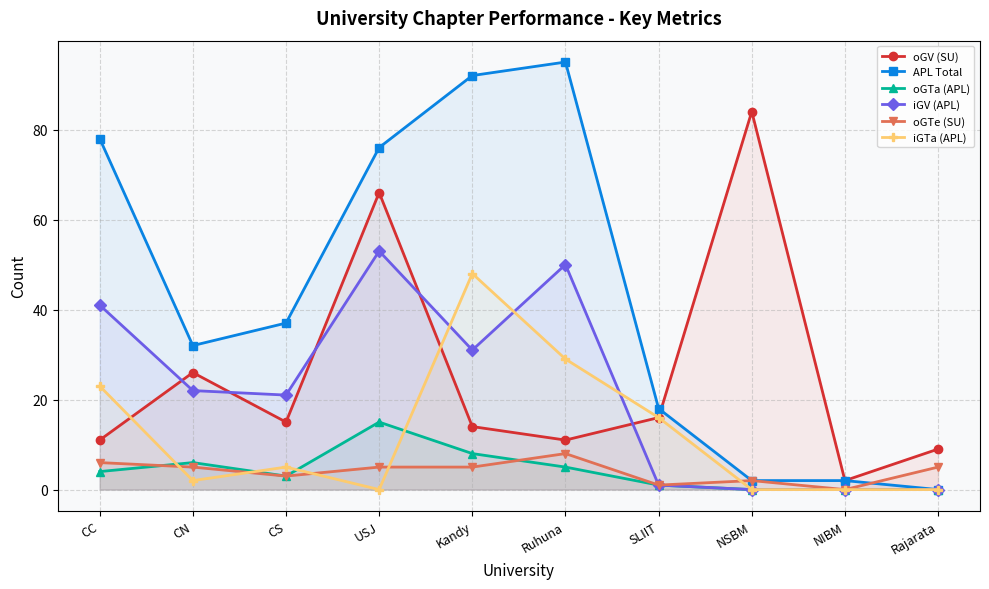

What are all the series names shown in the legend?

oGV (SU), APL Total, oGTa (APL), iGV (APL), oGTe (SU), iGTa (APL)